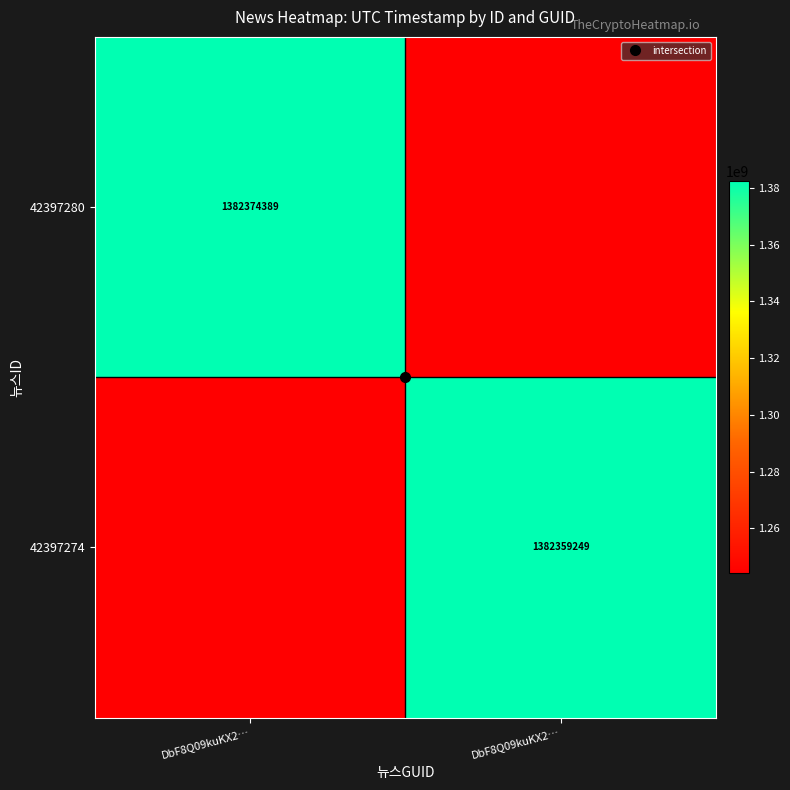

True or false: 42397280 has a value of 1382374389 at DbF8Q09kuKX2….

True